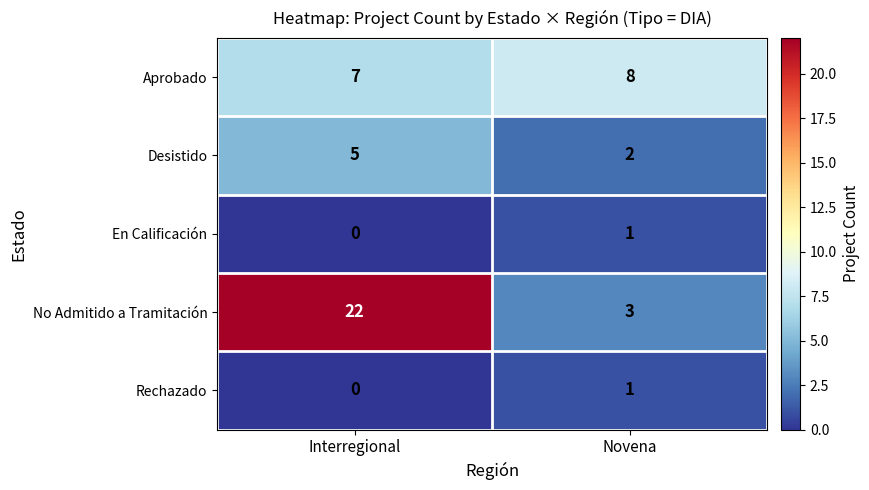

Count the number of categories in the chart.

2